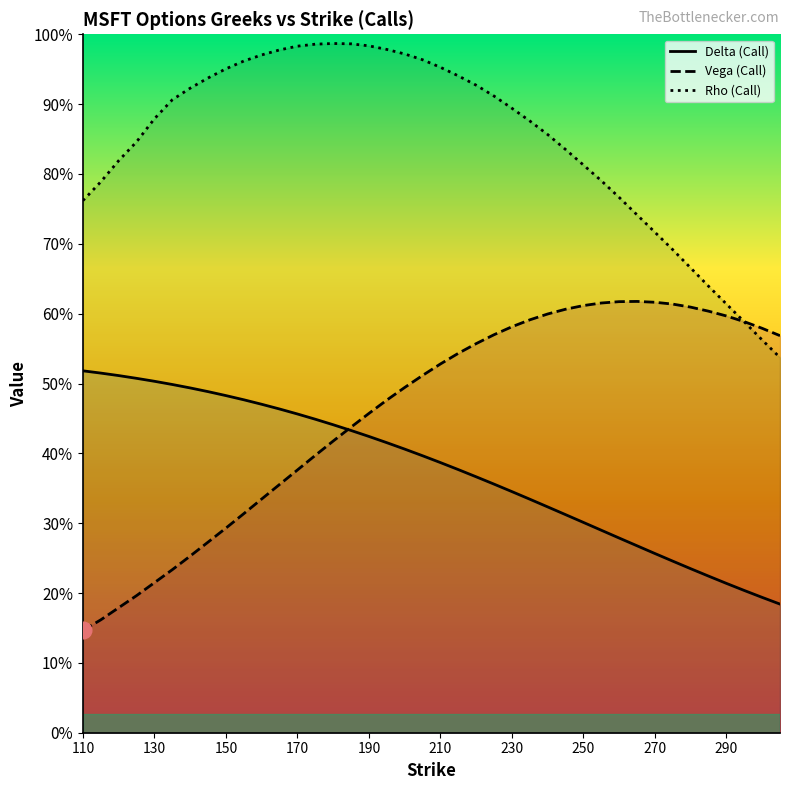

What is the difference between the second highest and second lowest values in the Rho (Call) series?

0.8